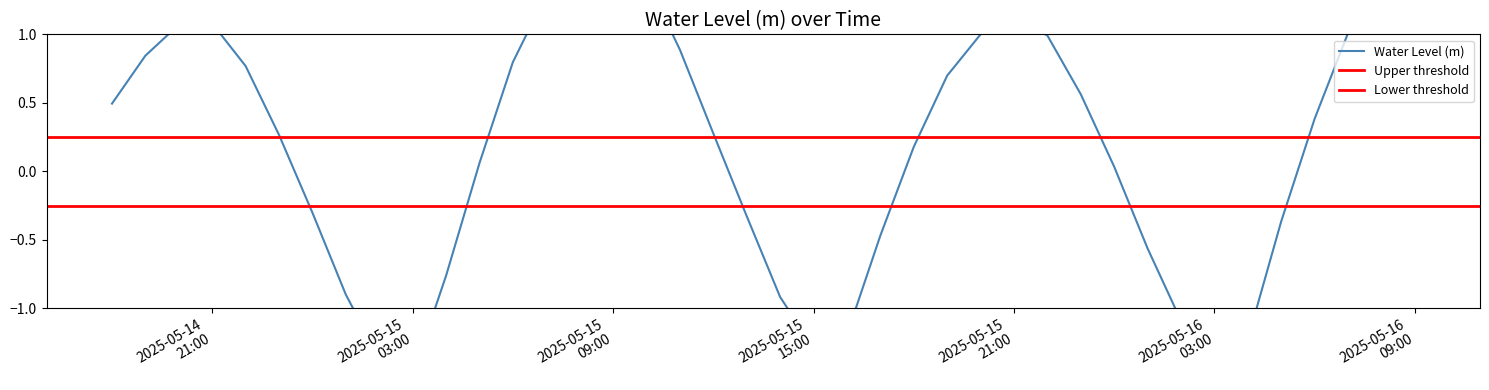

Rank the categories by value from highest to lowest.

2025-05-16 09:00:00, 2025-05-15 09:00:00, 2025-05-15 08:00:00, 2025-05-16 08:00:00, 2025-05-15 10:00:00, 2025-05-15 07:00:00, 2025-05-15 21:00:00, 2025-05-14 21:00:00, 2025-05-14 20:00:00, 2025-05-16 07:00:00, 2025-05-15 20:00:00, 2025-05-15 22:00:00, 2025-05-15 11:00:00, 2025-05-14 19:00:00, 2025-05-15 06:00:00, 2025-05-14 22:00:00, 2025-05-15 19:00:00, 2025-05-15 23:00:00, 2025-05-14 18:00:00, 2025-05-16 06:00:00, 2025-05-15 12:00:00, 2025-05-14 23:00:00, 2025-05-15 18:00:00, 2025-05-15 05:00:00, 2025-05-16 00:00:00, 2025-05-15 00:00:00, 2025-05-15 13:00:00, 2025-05-16 05:00:00, 2025-05-15 17:00:00, 2025-05-16 01:00:00, 2025-05-15 04:00:00, 2025-05-15 01:00:00, 2025-05-15 14:00:00, 2025-05-16 02:00:00, 2025-05-15 16:00:00, 2025-05-16 04:00:00, 2025-05-15 15:00:00, 2025-05-15 02:00:00, 2025-05-16 03:00:00, 2025-05-15 03:00:00